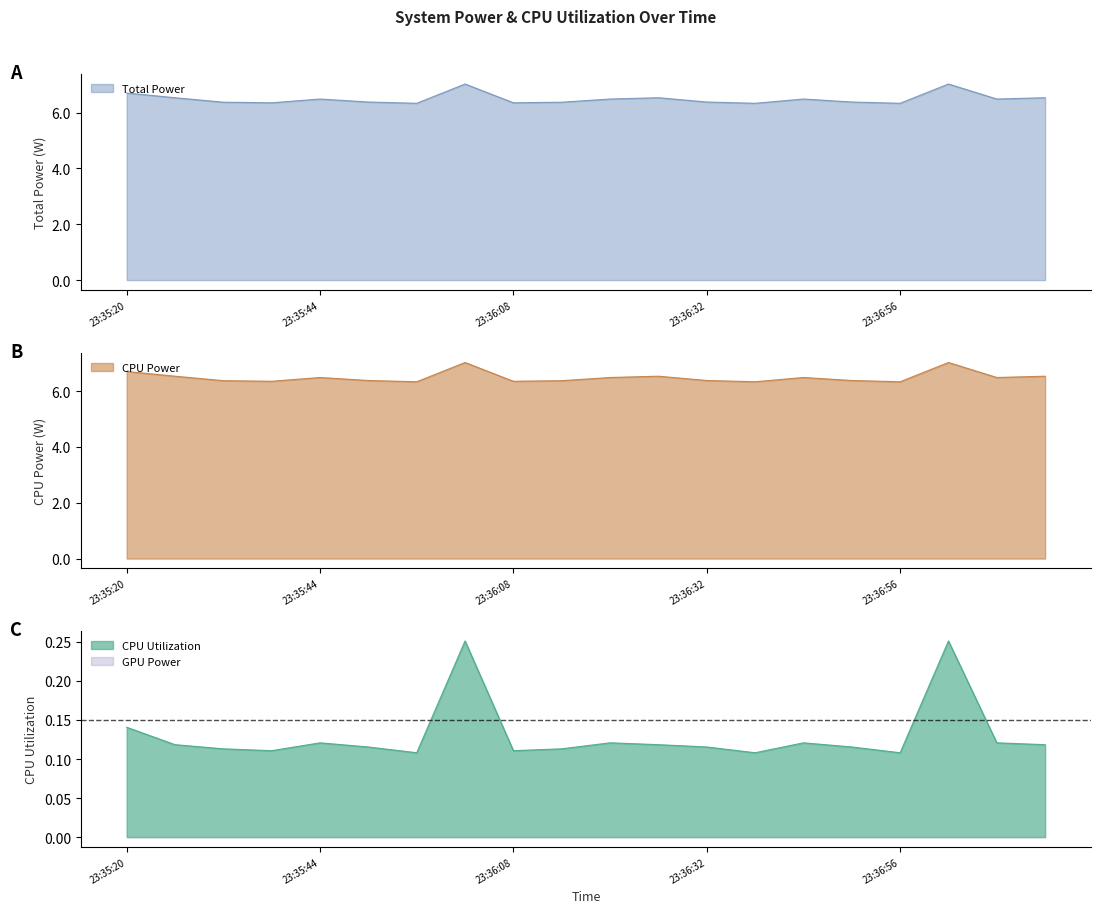

True or false: CPU Power and CPU Utilization intersect in this chart.

False